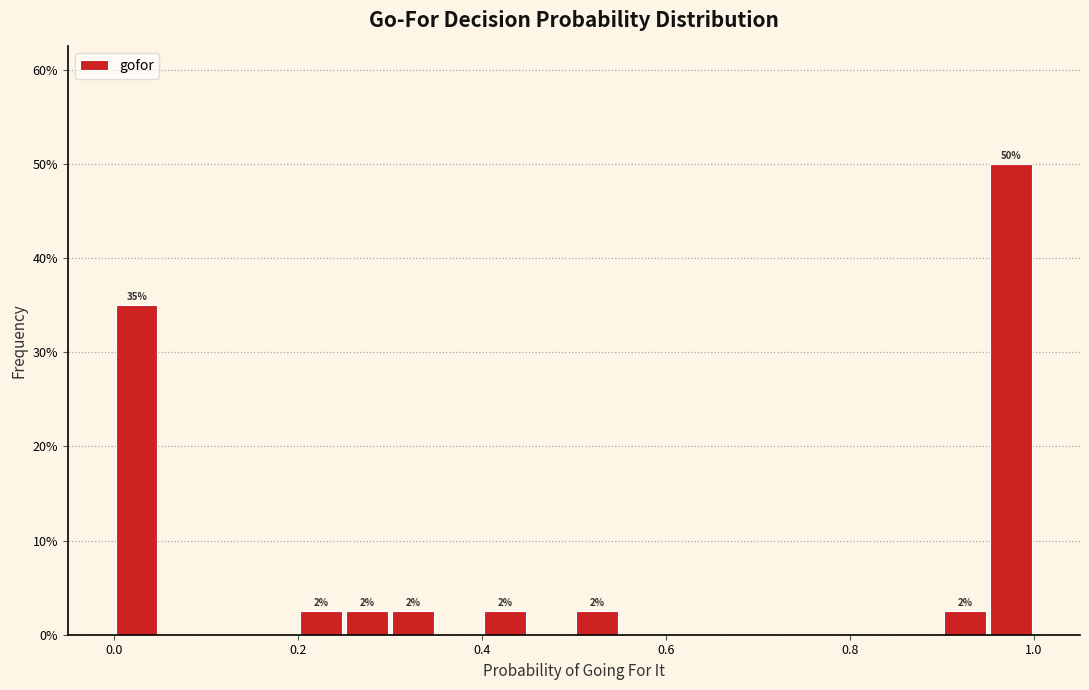

Around what value on the x-axis is the tallest bar? Give the approximate position of its centre, as read against the axis.

0.98